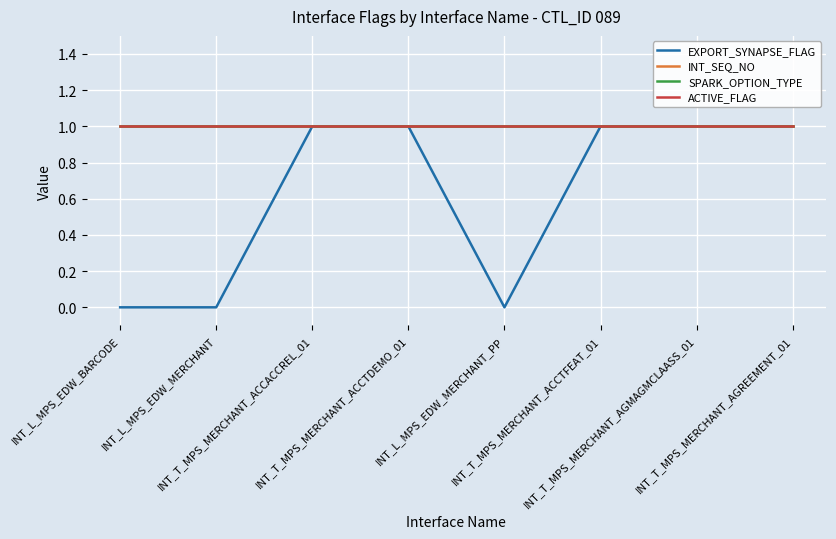

What is the approximate value of ACTIVE_FLAG at INT_T_MPS_MERCHANT_AGMAGMCLAASS_01?

1